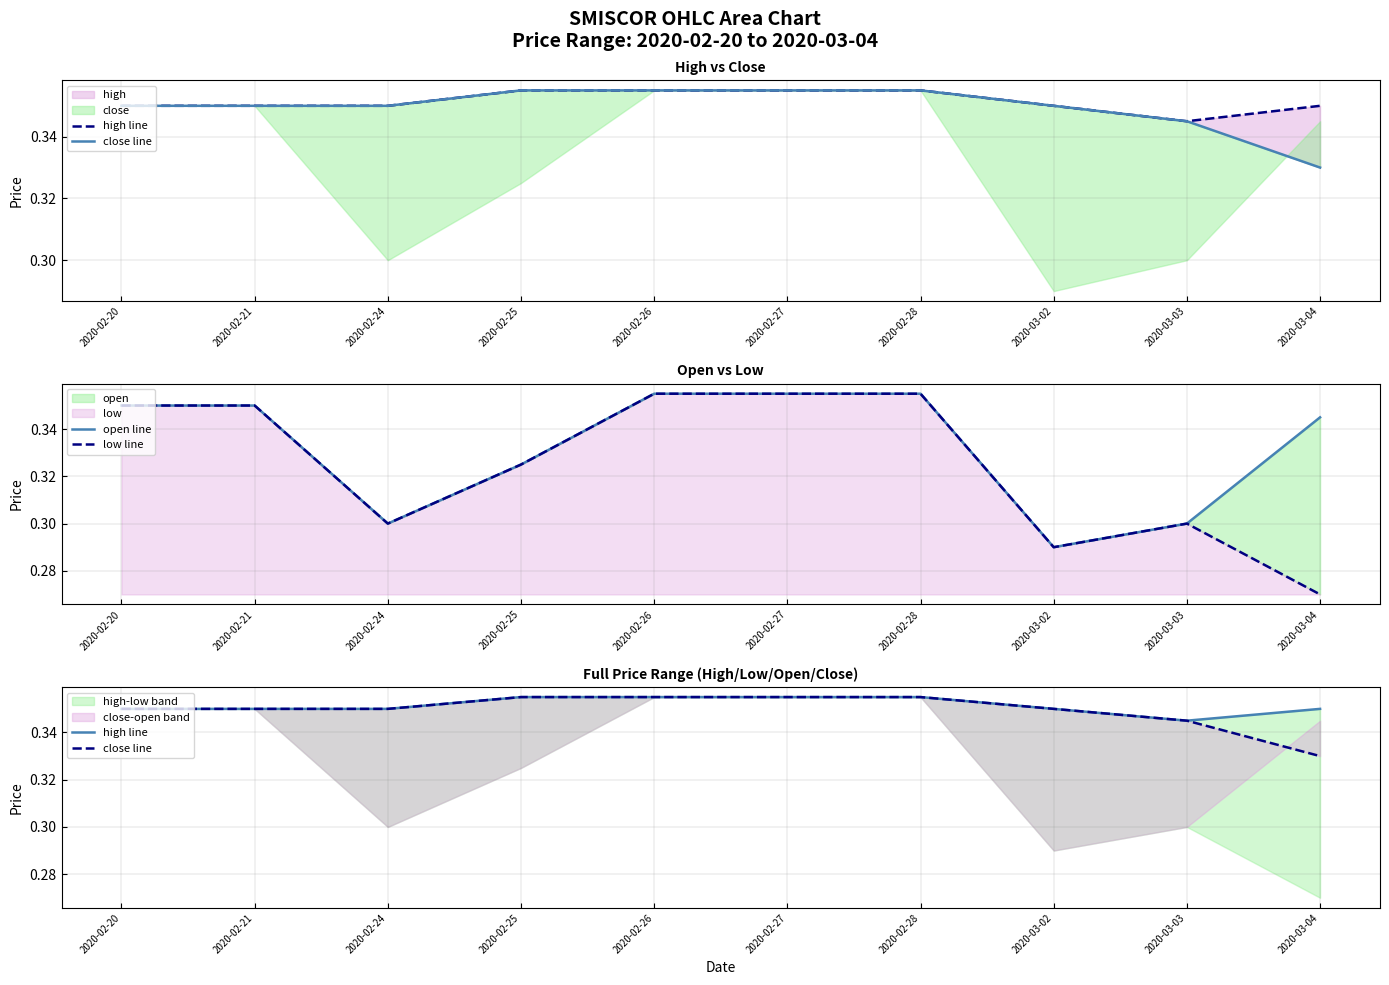

The value of close line at 2020-02-20 is 0.5. True or false?

False